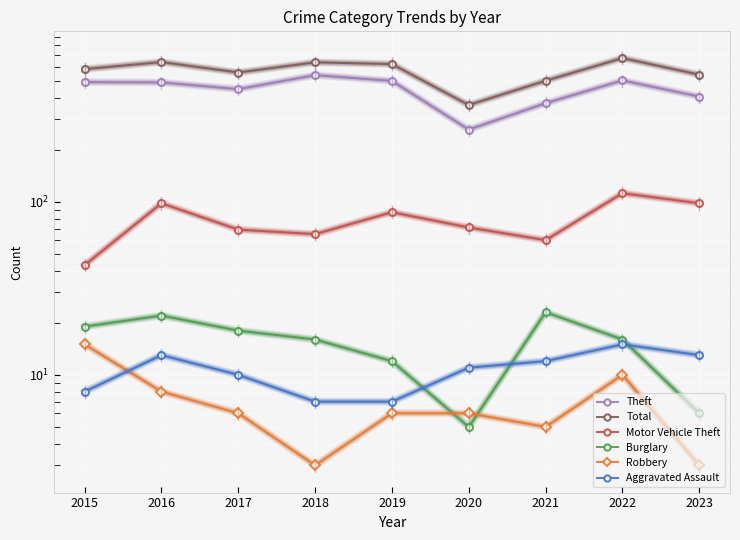

What is the sum of the Robbery values at 2019 and 2017?

12